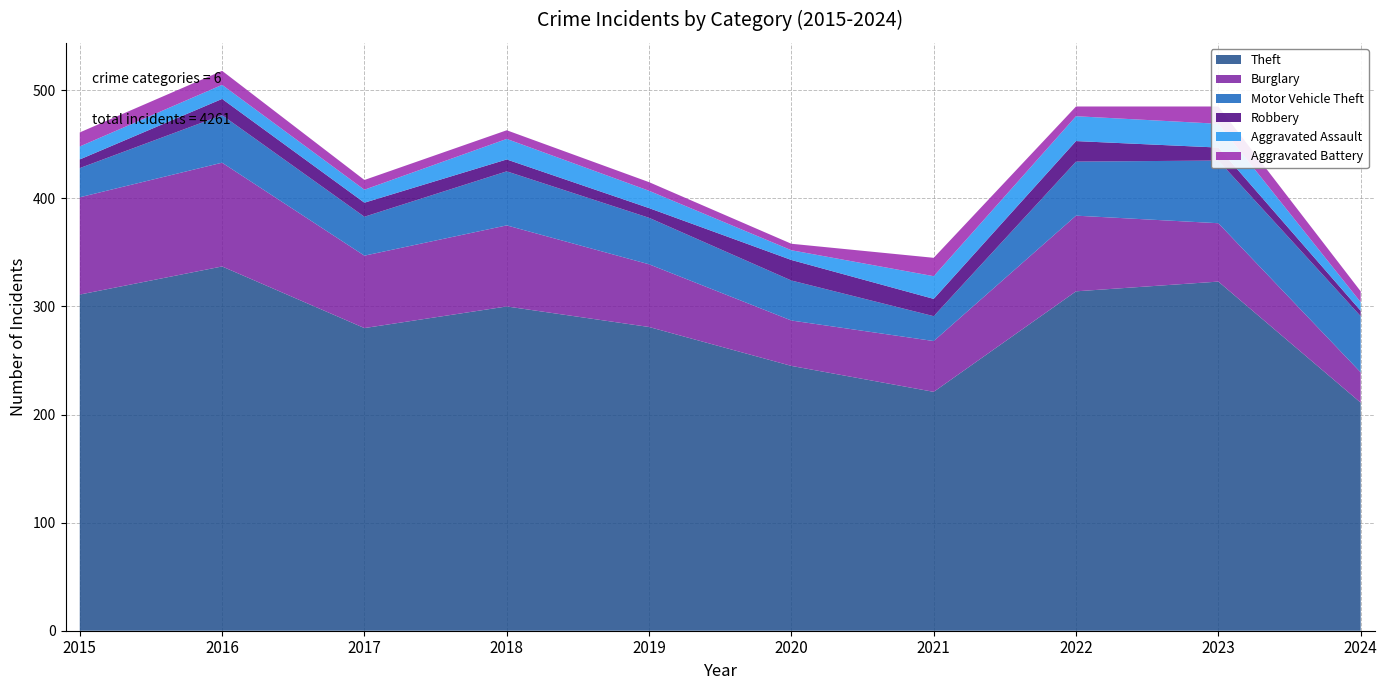

Reading left to right, list all the values displayed in this chart.

Theft: 2015=311	2016=337	2017=280	2018=300	2019=281	2020=245	2021=221	2022=314	2023=323	2024=211
Burglary: 2015=90	2016=96	2017=67	2018=75	2019=58	2020=42	2021=47	2022=70	2023=54	2024=28
Motor Vehicle Theft: 2015=27	2016=44	2017=36	2018=50	2019=43	2020=37	2021=23	2022=50	2023=58	2024=52
Robbery: 2015=8	2016=15	2017=13	2018=11	2019=9	2020=19	2021=16	2022=19	2023=12	2024=5
Aggravated Assault: 2015=12	2016=13	2017=12	2018=19	2019=16	2020=9	2021=21	2022=23	2023=22	2024=8
Aggravated Battery: 2015=13	2016=13	2017=9	2018=8	2019=8	2020=6	2021=17	2022=9	2023=16	2024=10